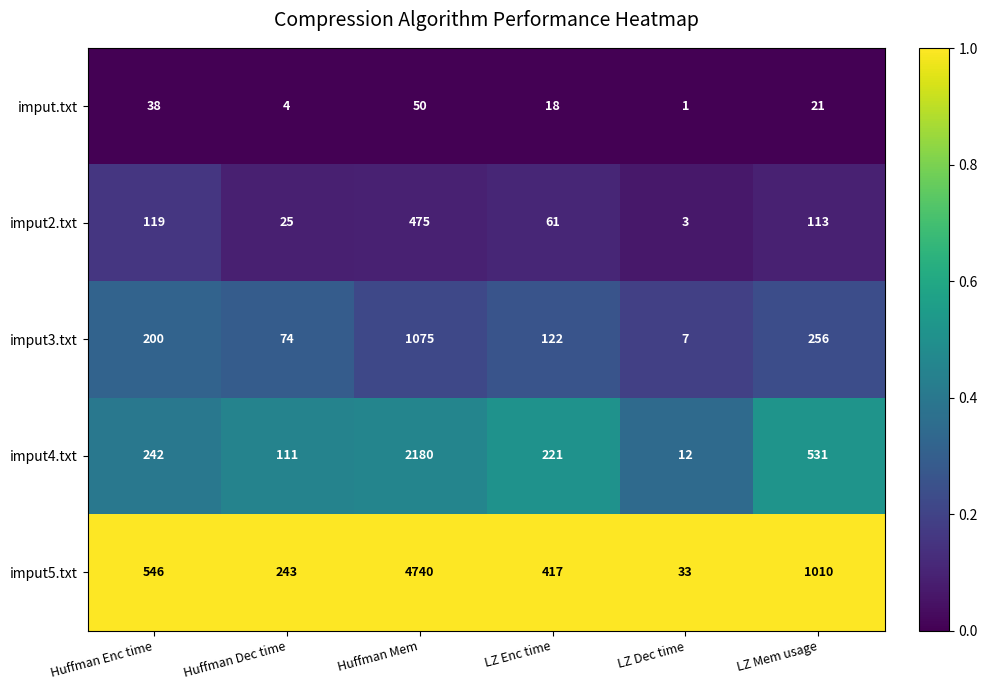

At which category does the chart reach its minimum across all series?

LZ Dec time